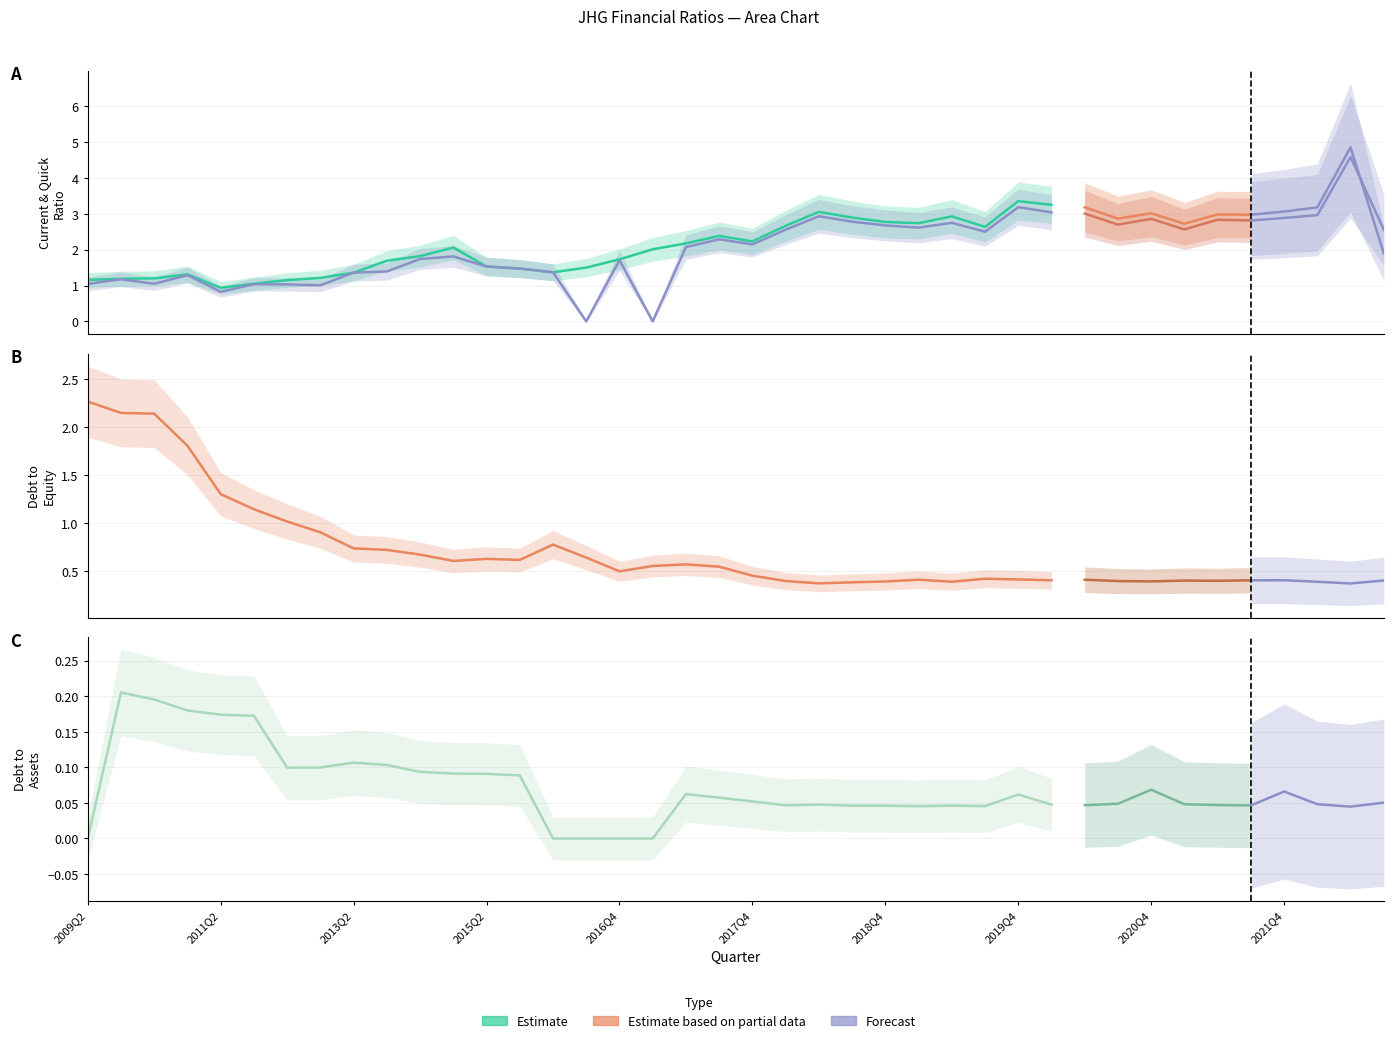

Between 2012Q2 and 2011Q4, which is larger?

2012Q2